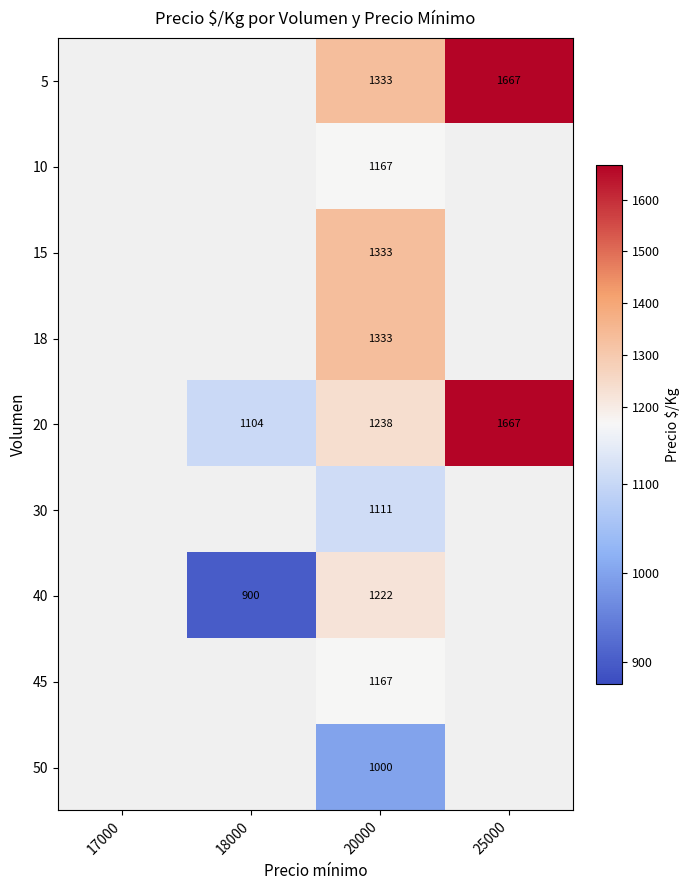

Count the number of data series in this chart.

9